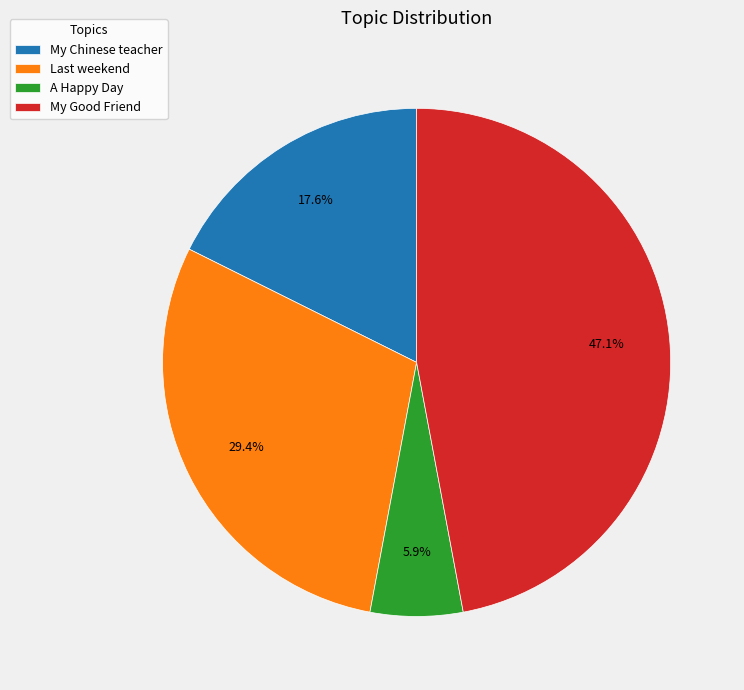

Which slice is the largest?

My Good Friend